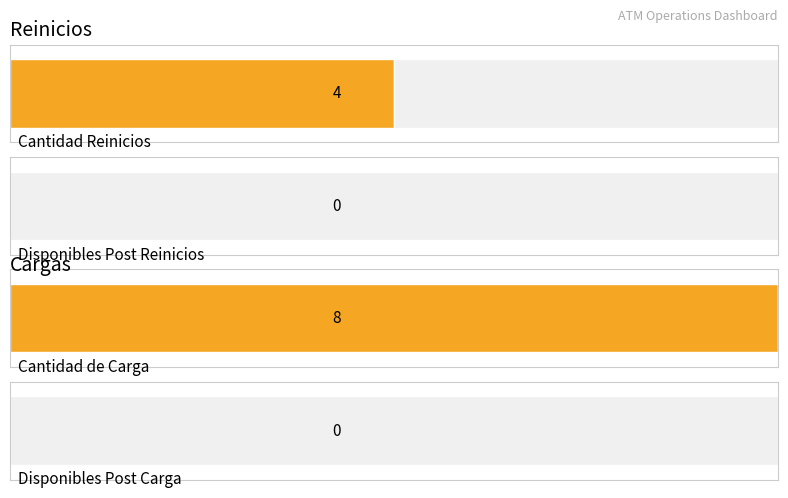

What is the difference between the highest and lowest values at Cantidad?

4